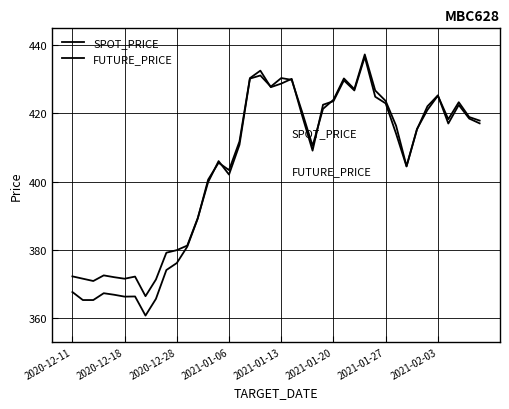

In SPOT_PRICE, how many points are lower than both neighbors (excluding endpoints)?

9